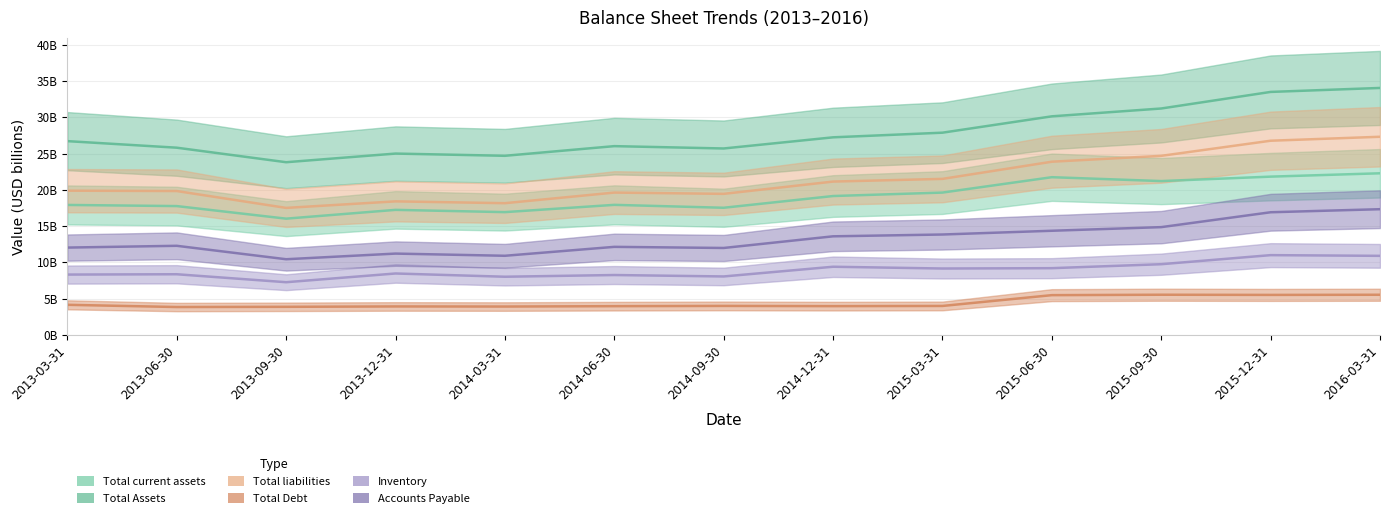

What is the difference between the Total current assets values at 2015-09-30 and 2014-09-30?

3.7